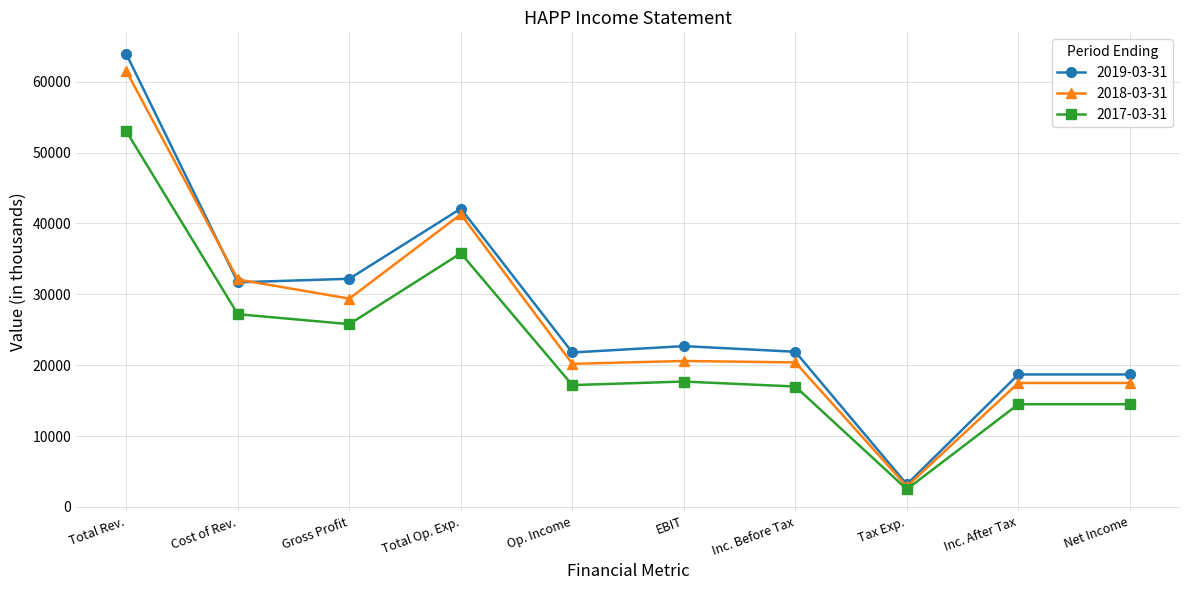

How many values in the 2017-03-31 series are below 17700?

5